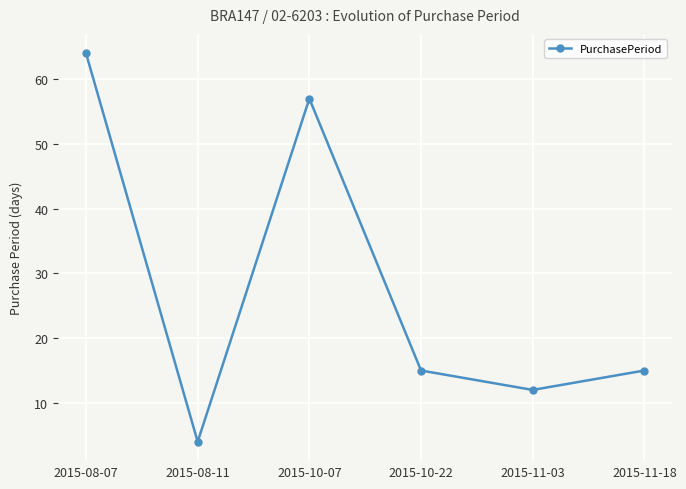

What is the approximate value at 2015-10-22?

15